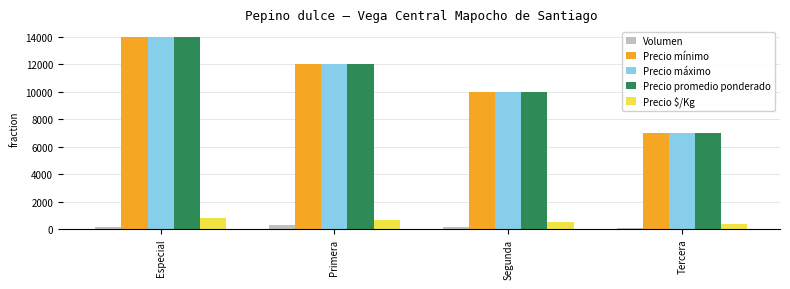

What is the spread (max minus min) of values at Especial?

13810